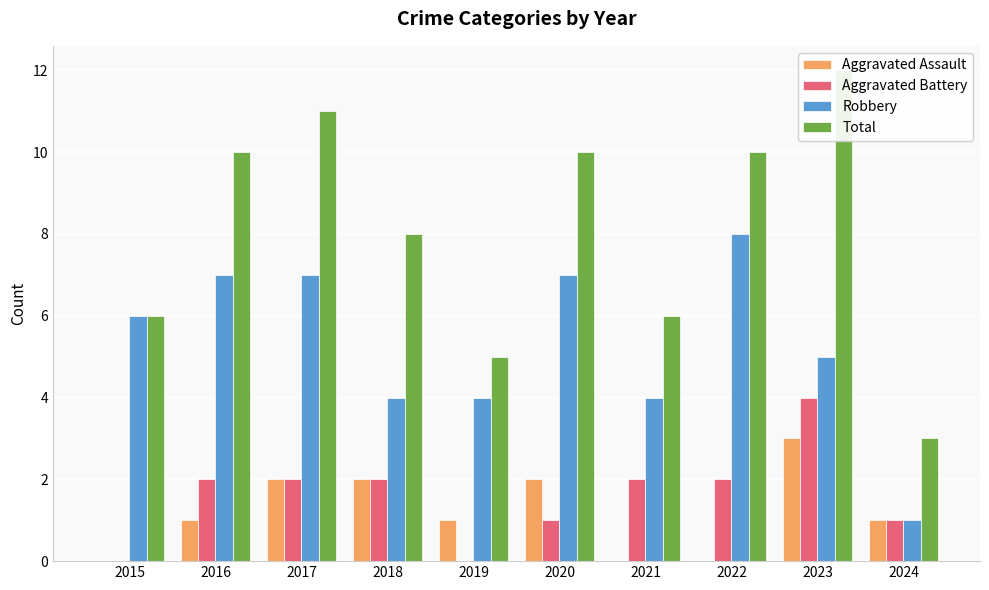

Count the Total values in the range 6 to 10.

6